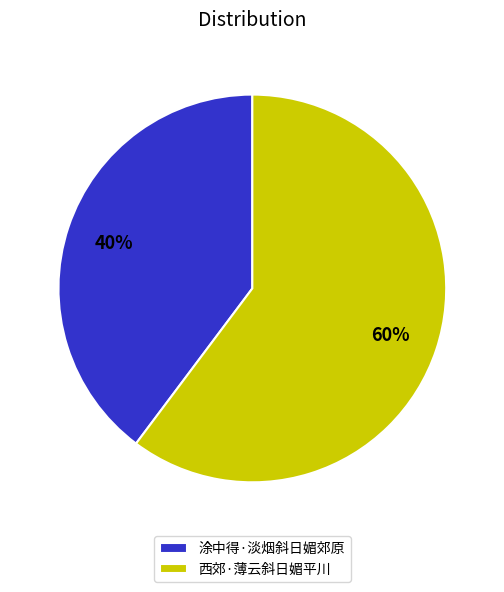

Is there any slice that represents more than half of the pie?

Yes